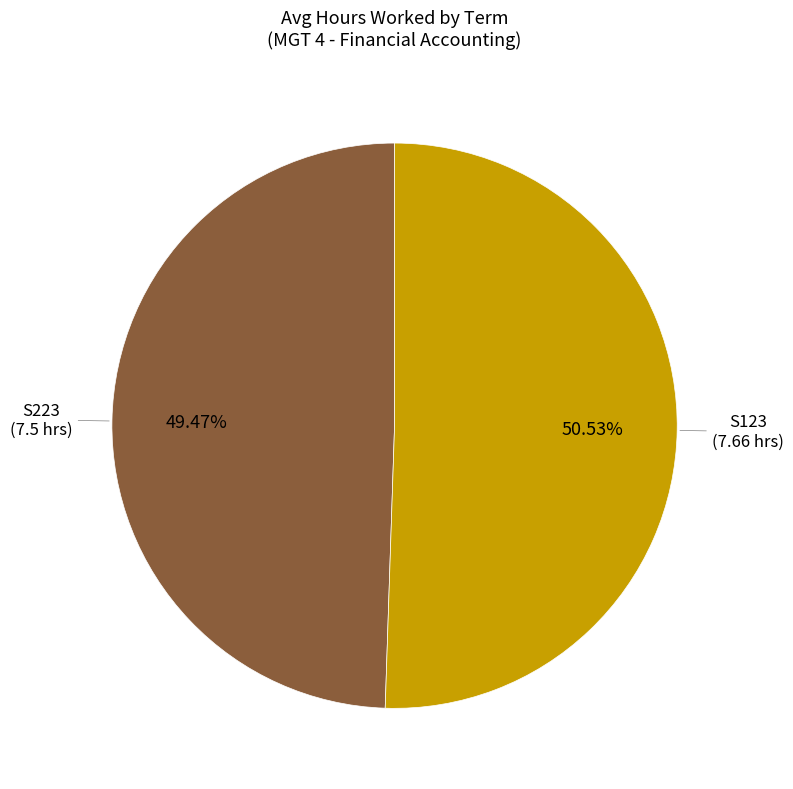

Which slice is the largest?

S123